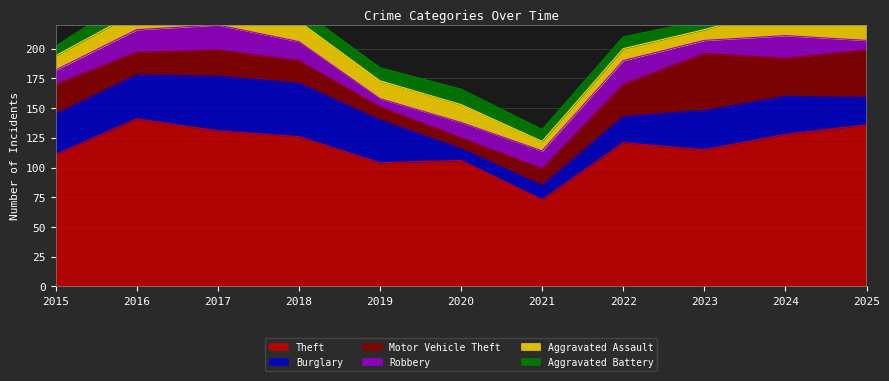

What is the spread (max minus min) of values at 2018?

115